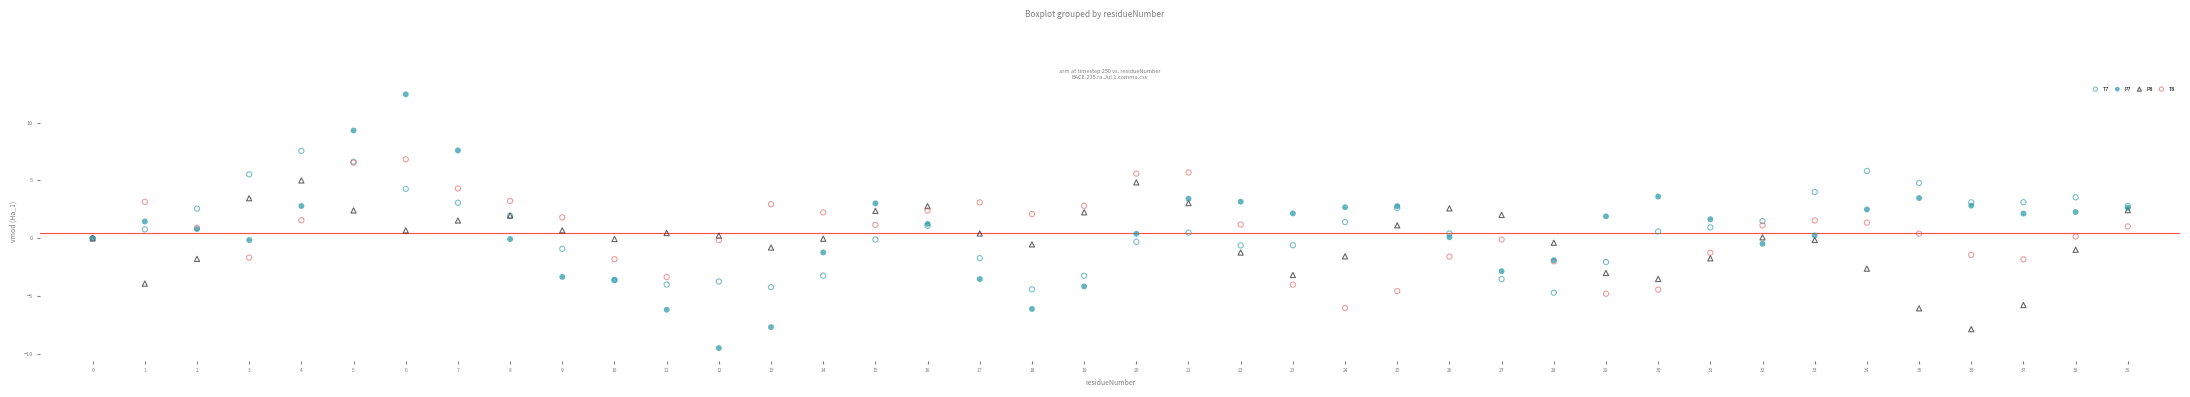

What are all the series names shown in the legend?

T7, P7, P8, T8